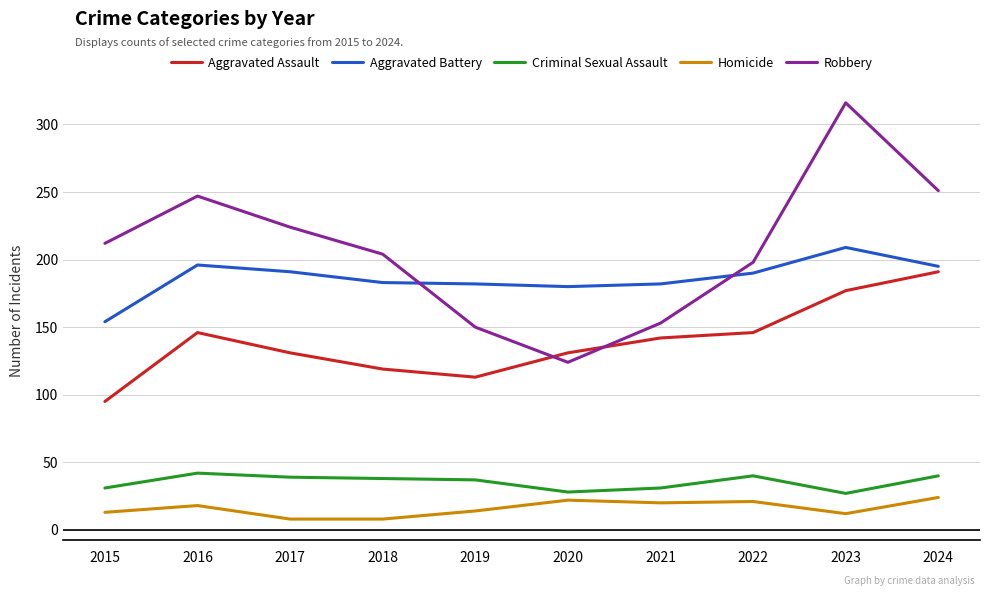

At which label does Robbery reach its minimum?

2020